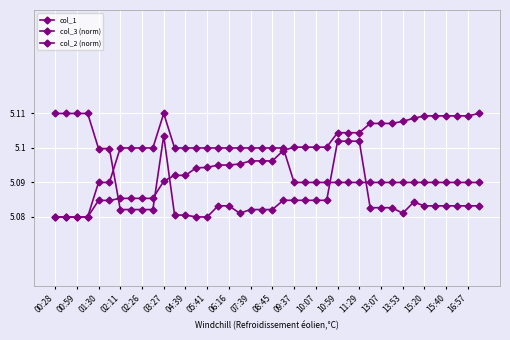

Count the number of categories in the chart.

40